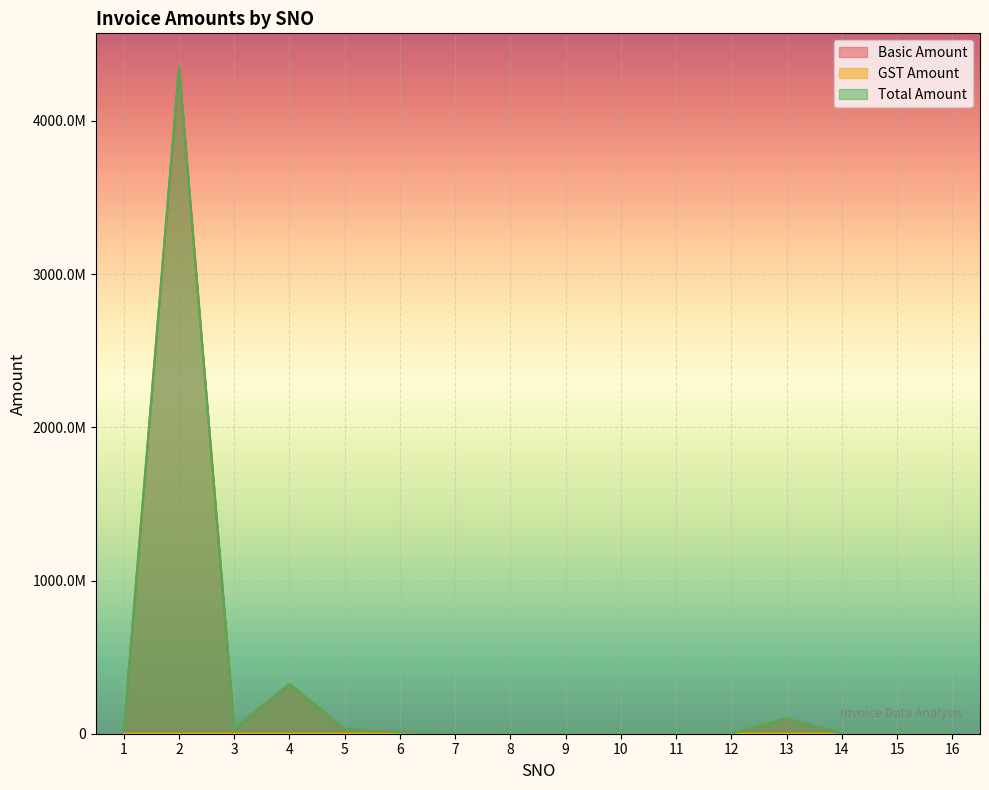

List the series in order of their peak value, lowest first.

GST Amount, Basic Amount, Total Amount